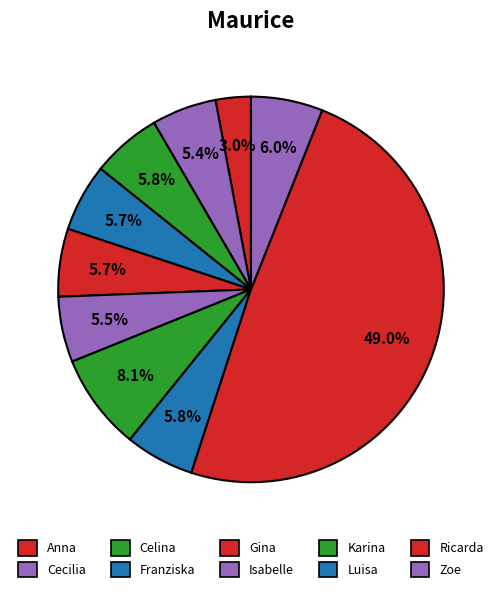

Which category has the biggest portion of the pie?

Ricarda